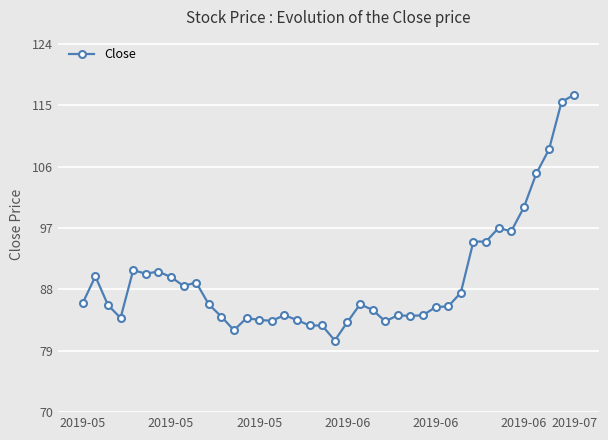

What is the smallest value displayed?

80.5